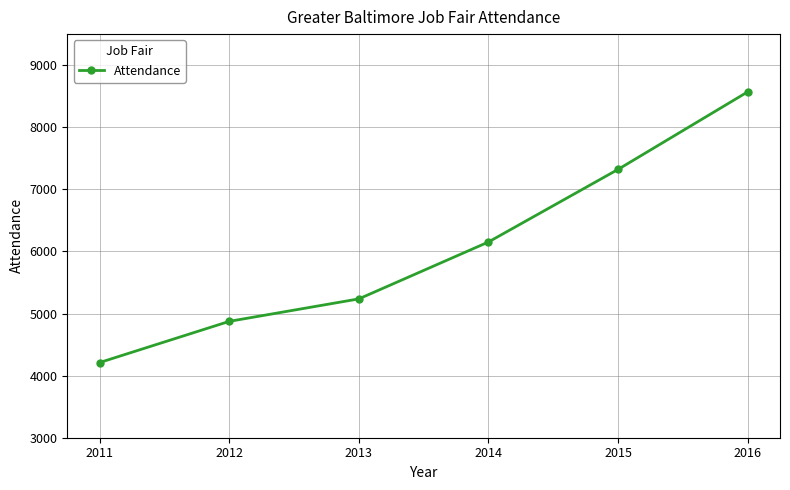

Reading left to right, transcribe all the data shown in this chart.

4211	4874	5236	6152	7321	8569